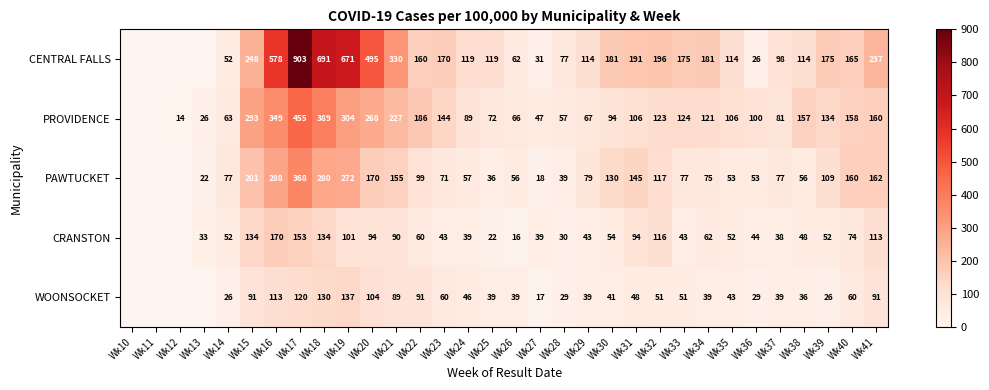

At Wk35, list the series in order from largest to smallest.

CENTRAL FALLS, PROVIDENCE, PAWTUCKET, CRANSTON, WOONSOCKET